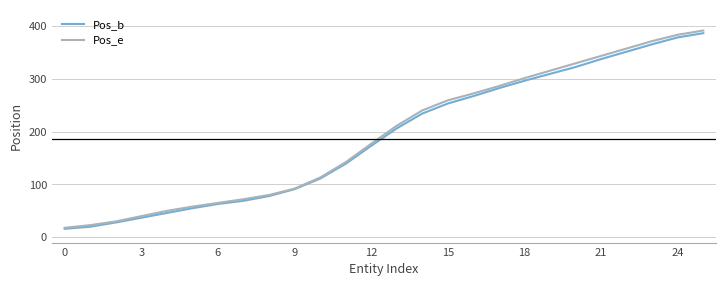

Which series has the widest spread of values?

Pos_e